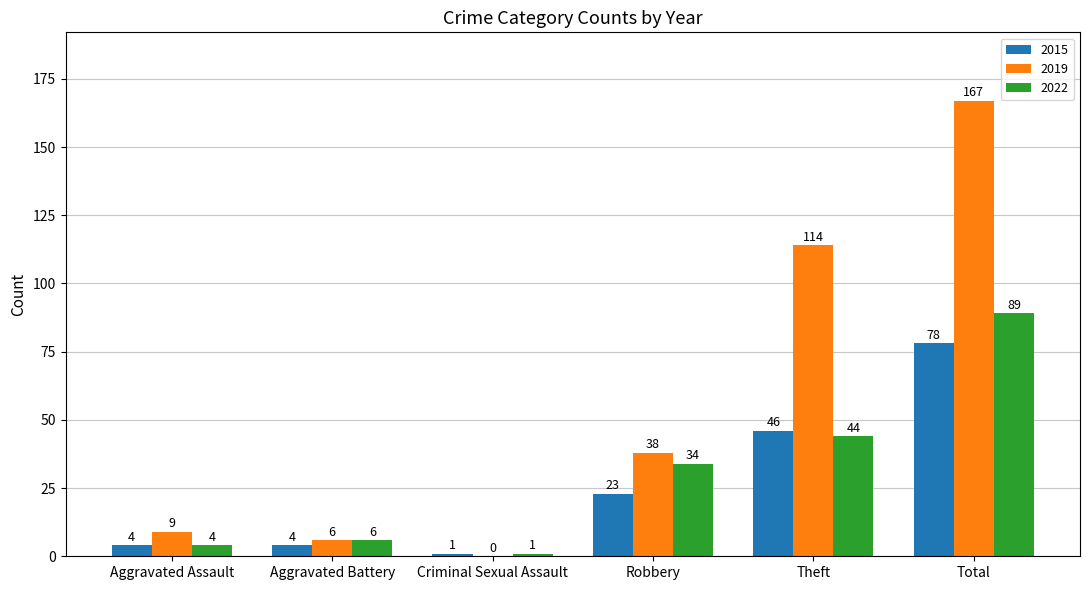

What are all the series names shown in the legend?

2015, 2019, 2022